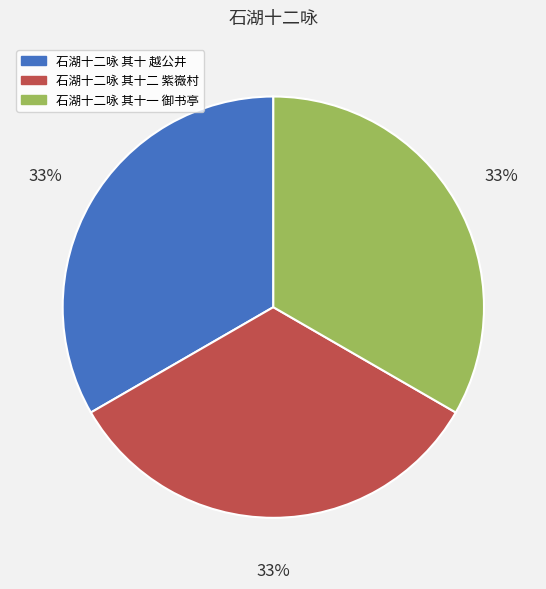

Combined, do 石湖十二咏 其十一 御书亭 and 石湖十二咏 其十二 紫嶶村 account for over 50%?

Yes